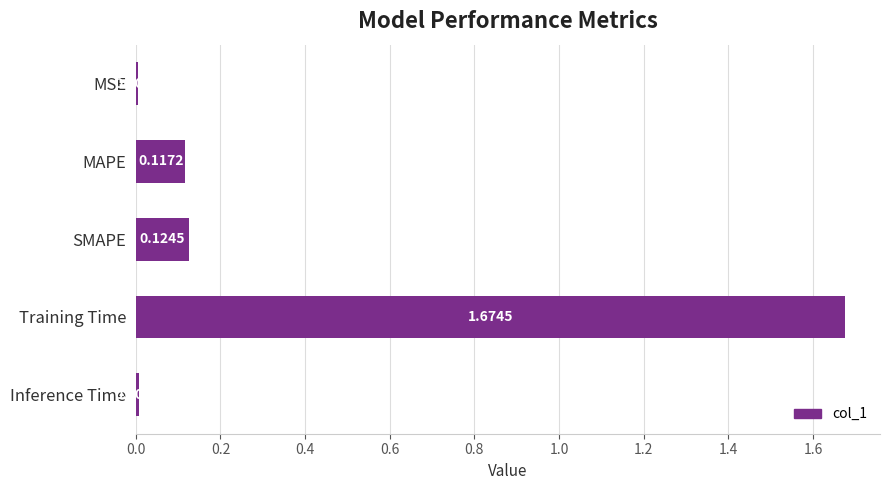

What is the sum of all values?

1.9